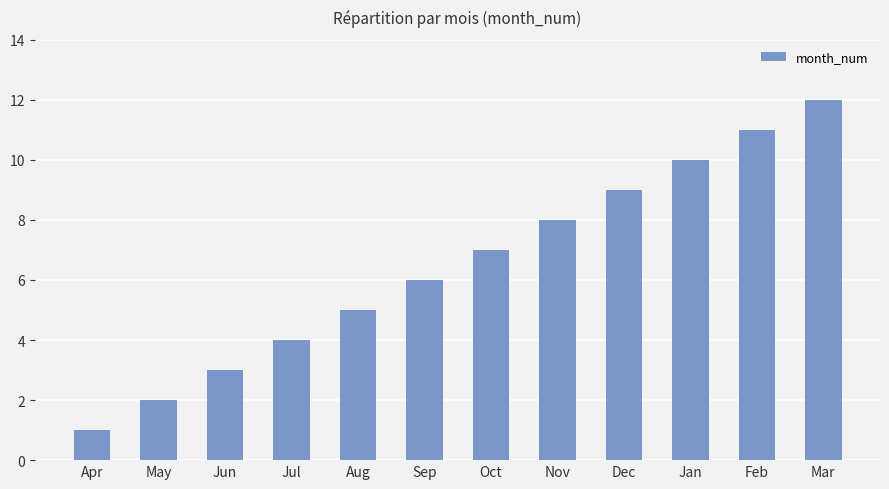

What is the difference between the maximum and minimum values?

11